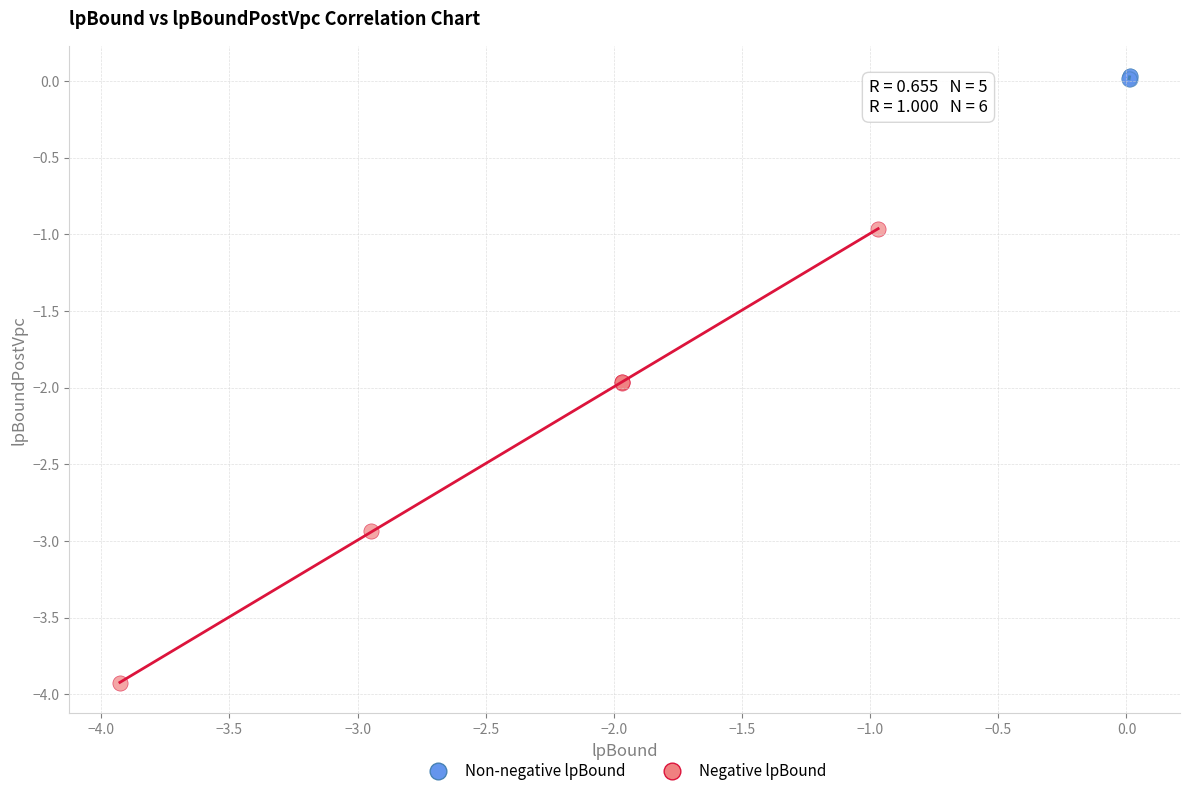

Which series has the widest spread of Y values?

Negative lpBound